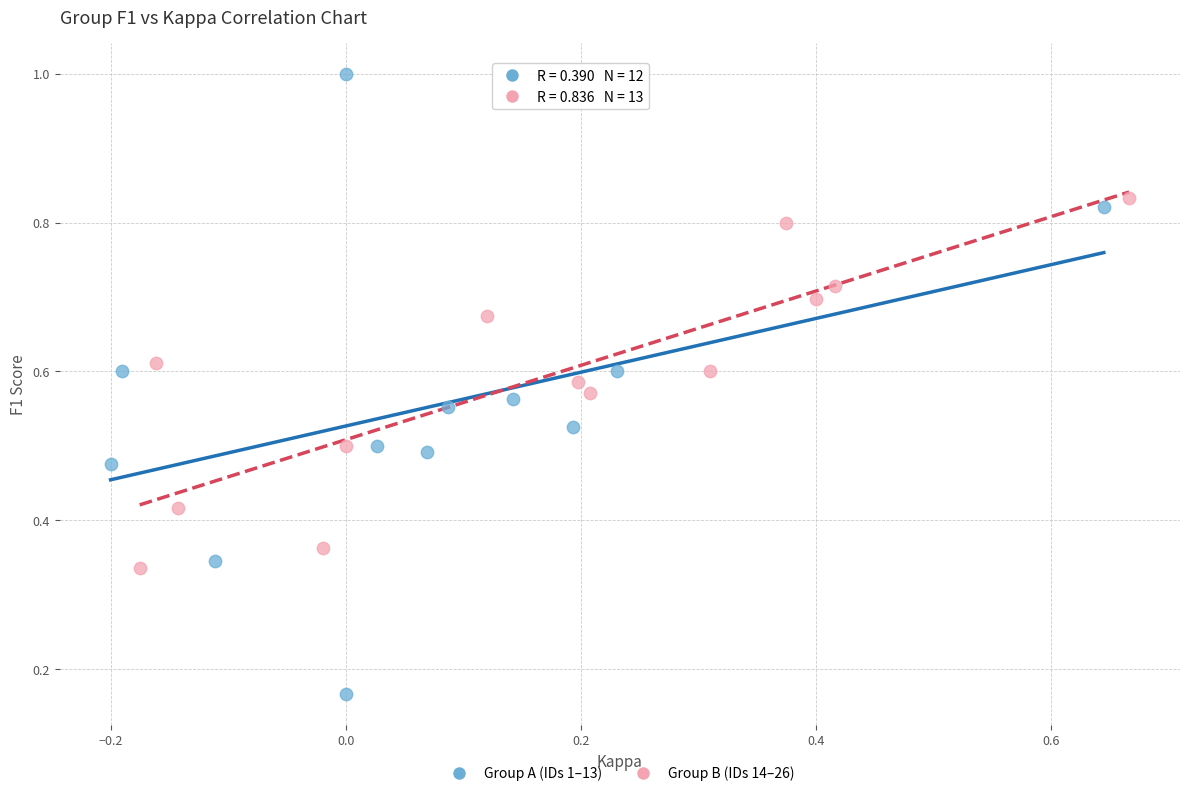

Which series contains the highest Y value?

Group A (IDs 1–13)